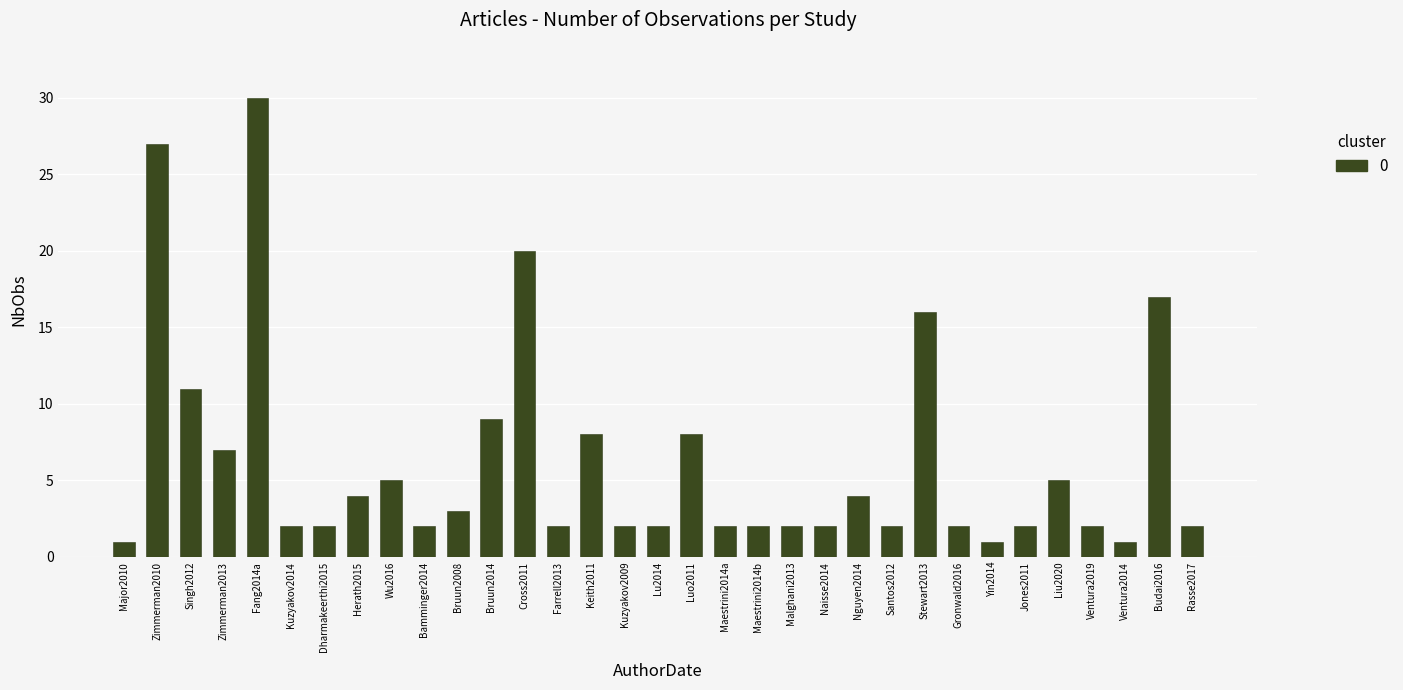

Read the value at Zimmerman2013.

7